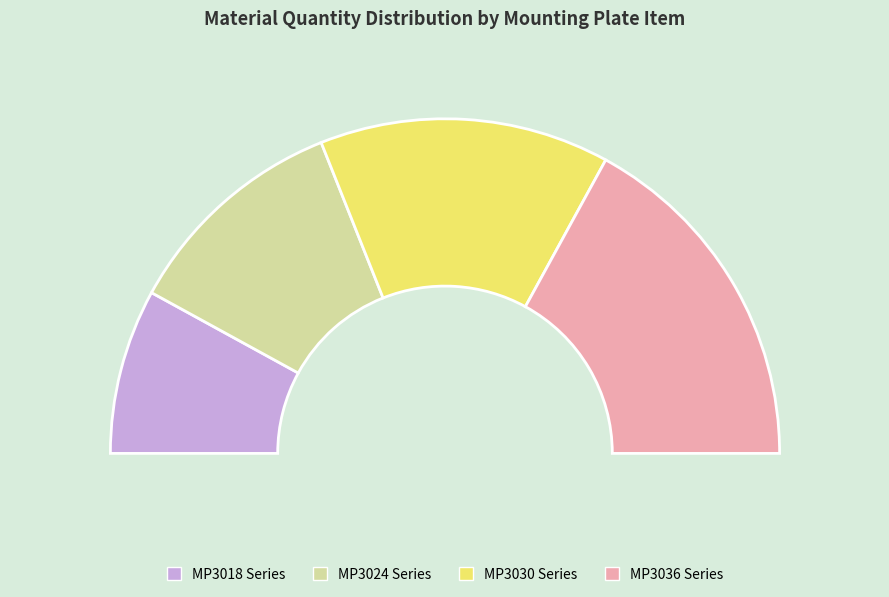

Does any single category account for the majority?

No